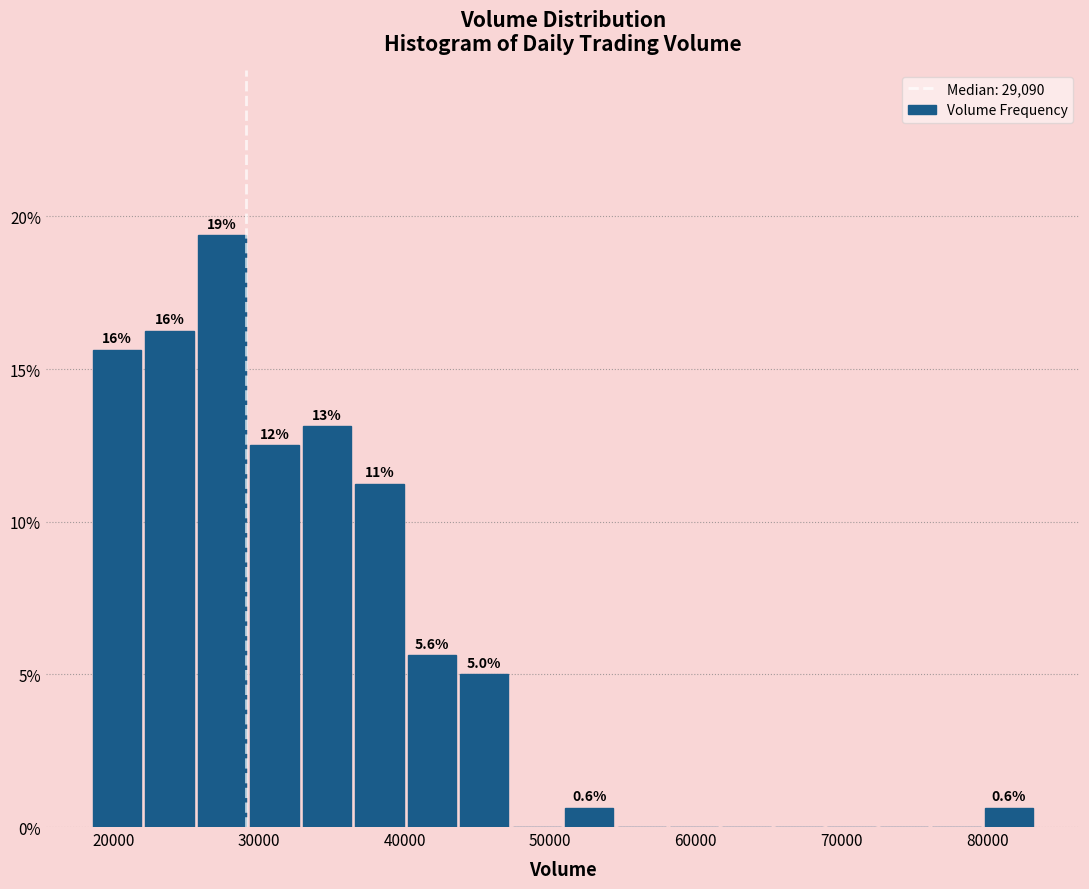

Read against the x-axis, roughly where is the centre of the tallest bar?

27000